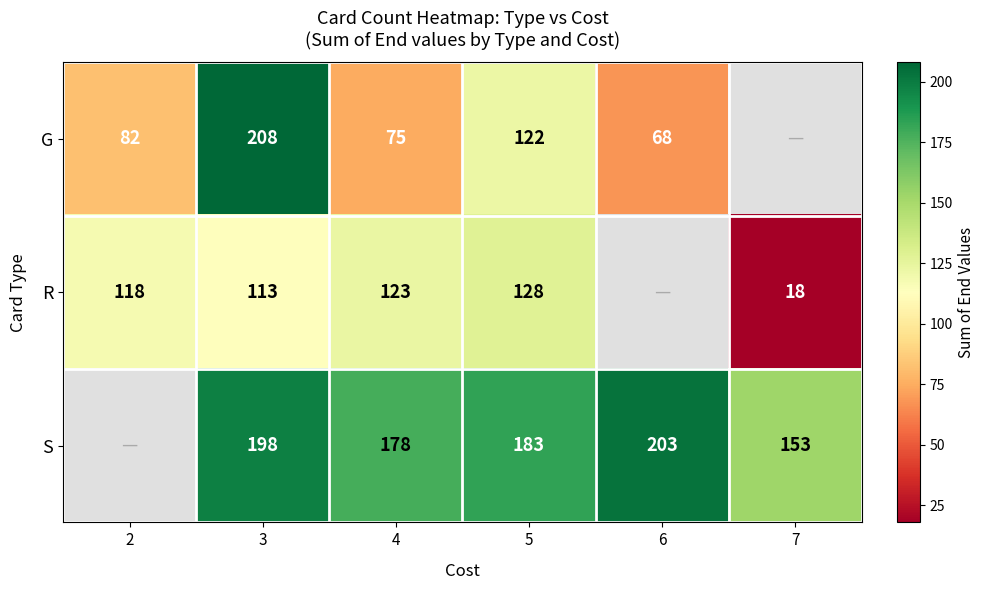

The value of G at 5 is 122. True or false?

True